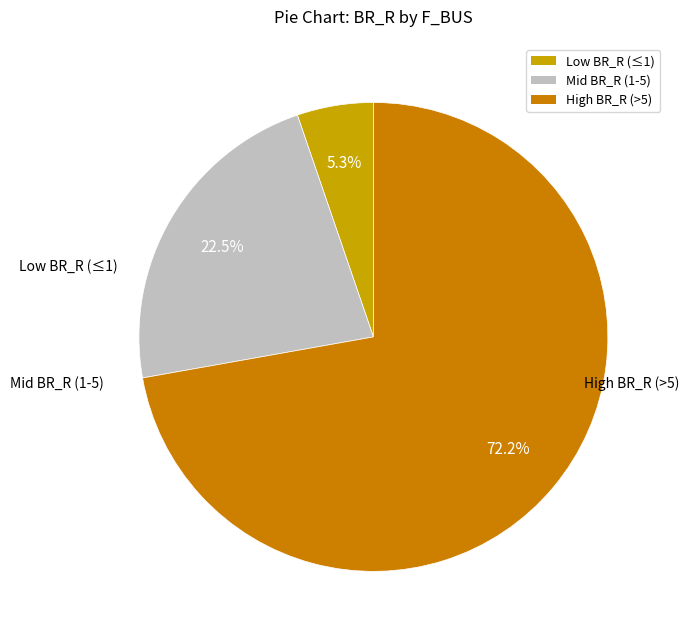

Count the number of slices in the pie.

3